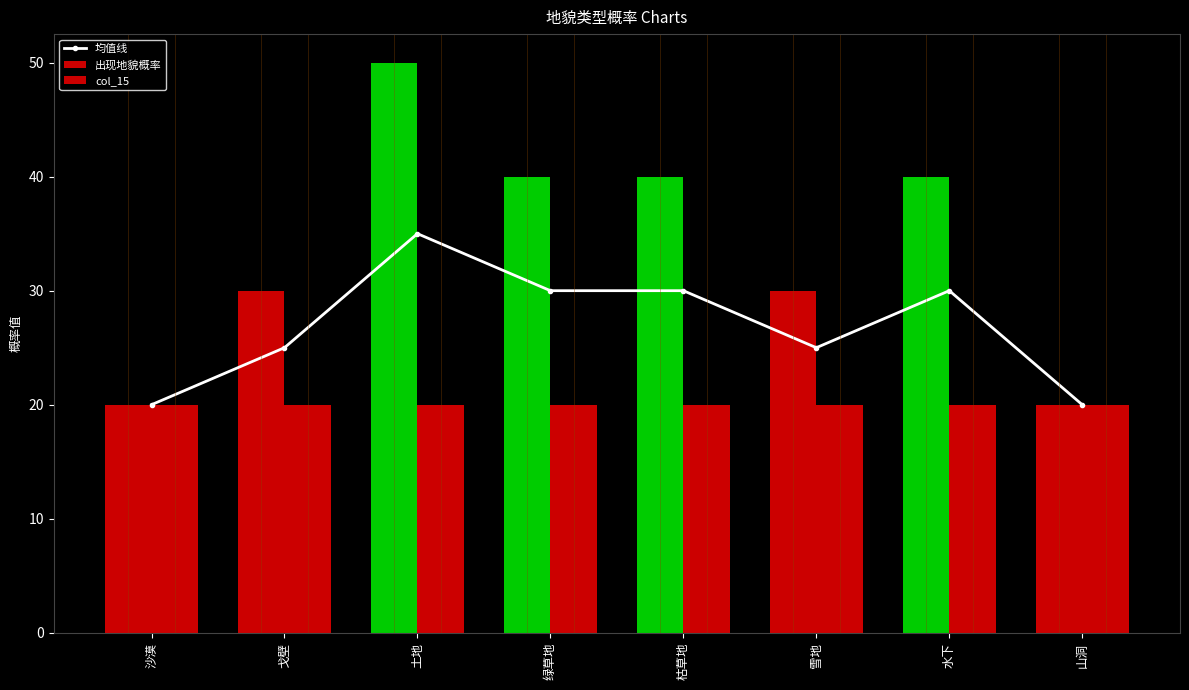

List the series in order of their peak value, lowest first.

col_15, 均值线, 出现地貌概率